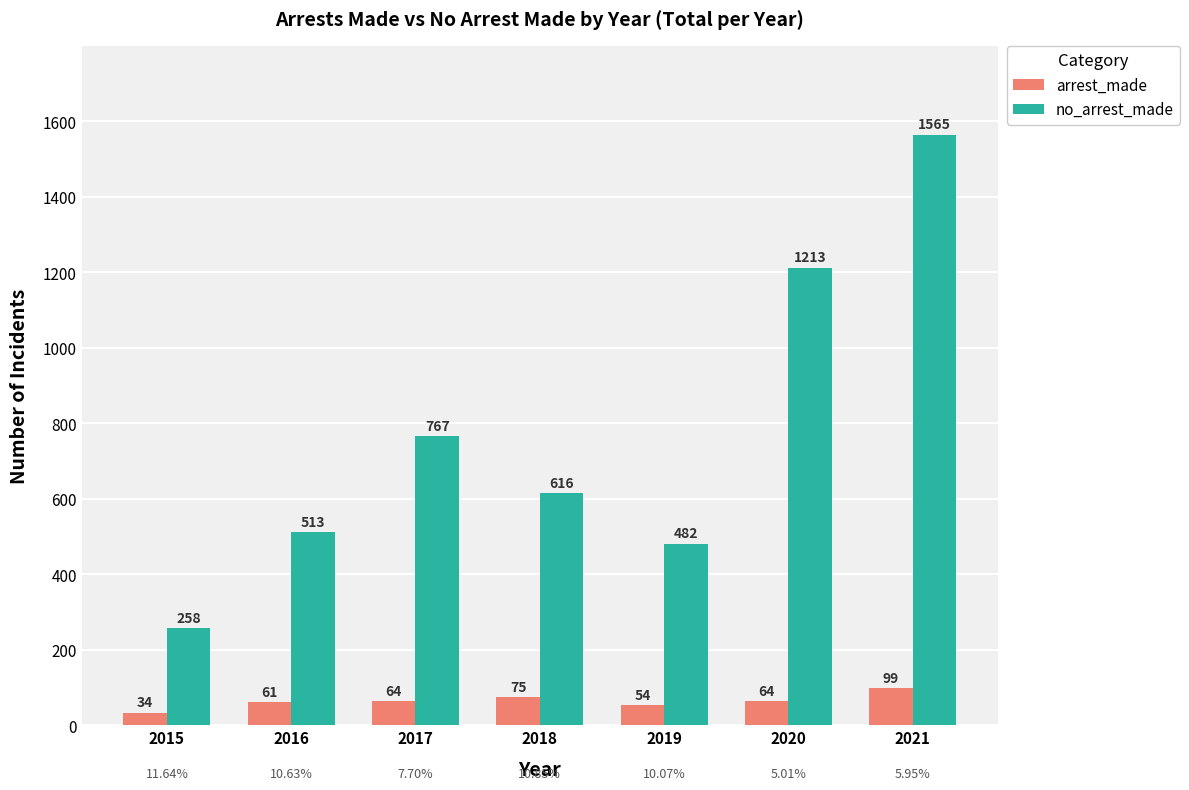

Are the bars horizontal?

No